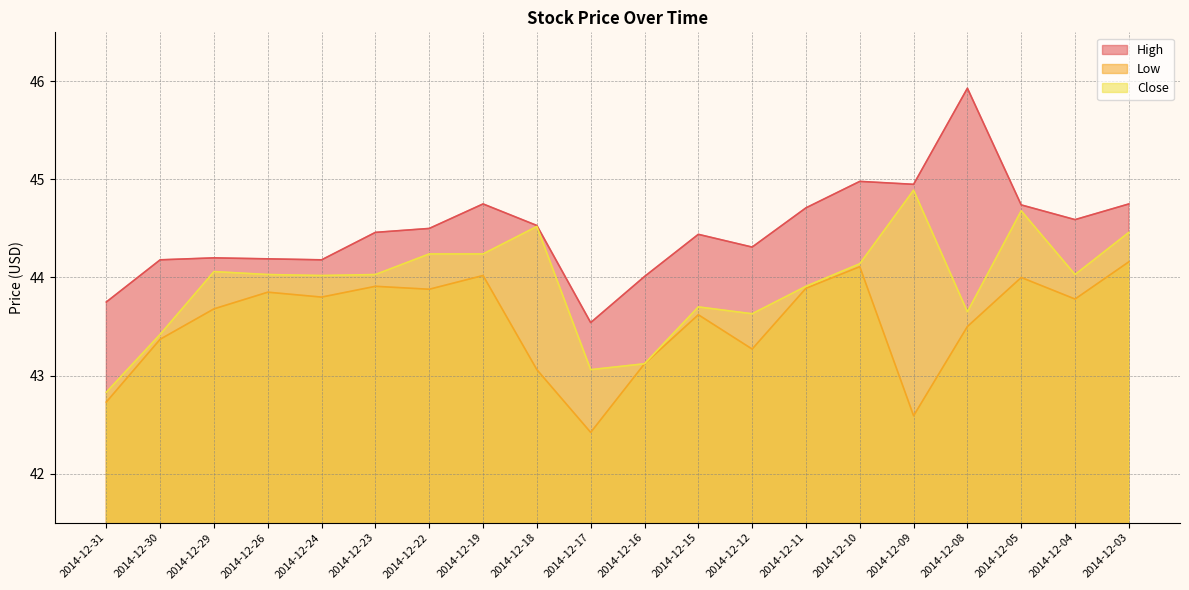

Which has a higher value, 2014-12-15 or 2014-12-19?

2014-12-19